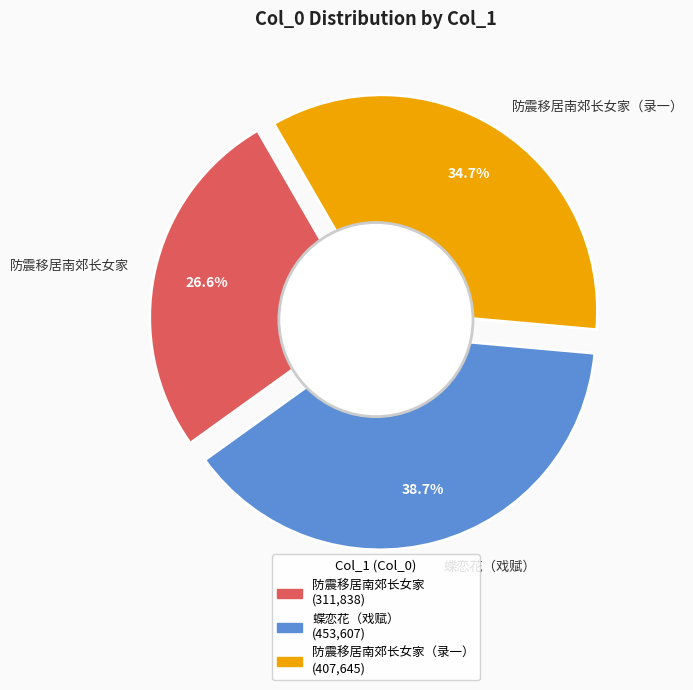

To the nearest percent, what is the difference between the largest and smallest slice percentages?

12%